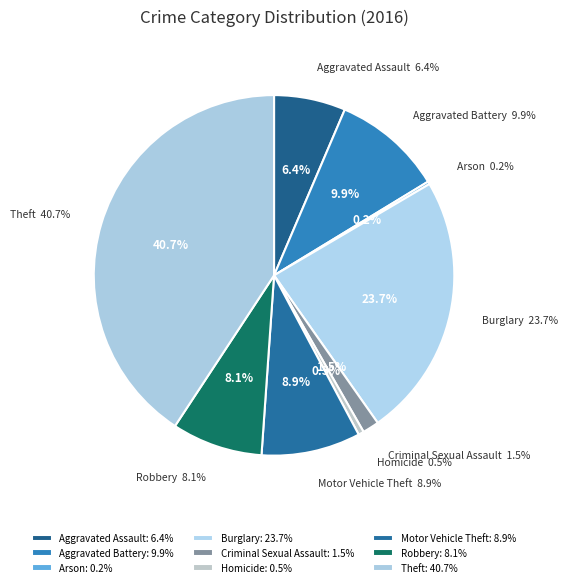

What is the smallest slice in the pie chart?

Arson